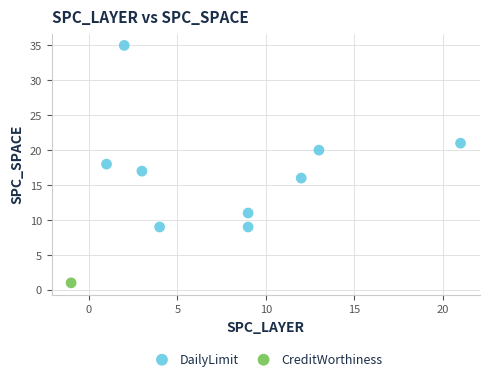

What are all the series names shown in the legend?

DailyLimit, CreditWorthiness